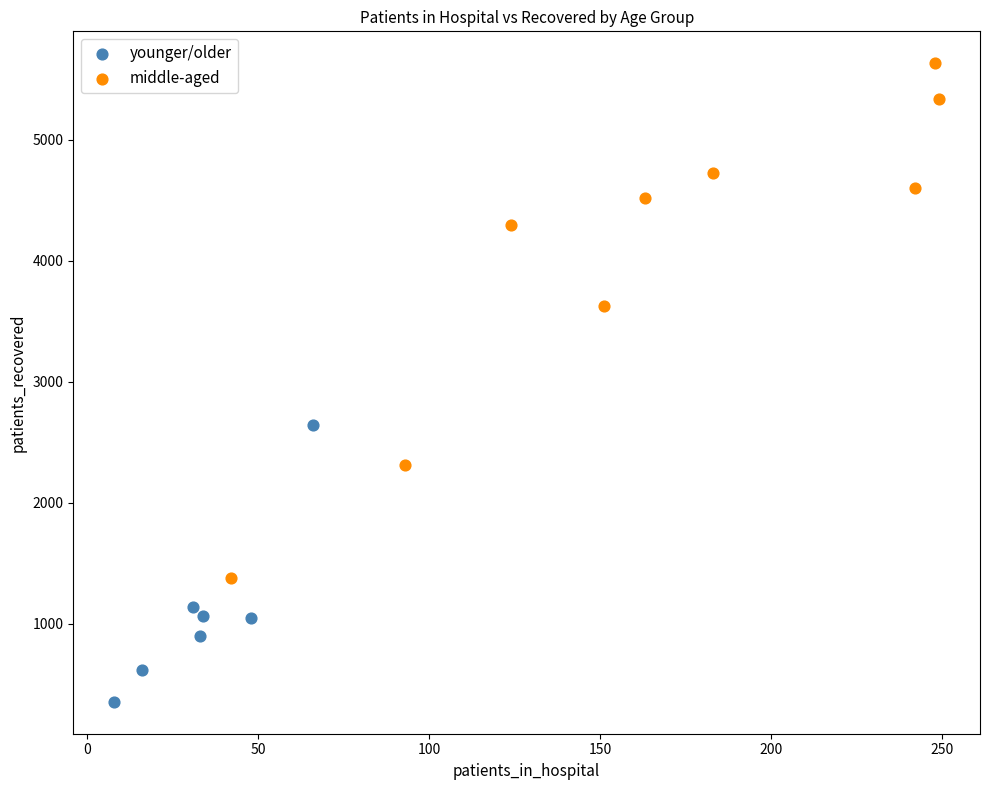

What are all the series names shown in the legend?

younger/older, middle-aged